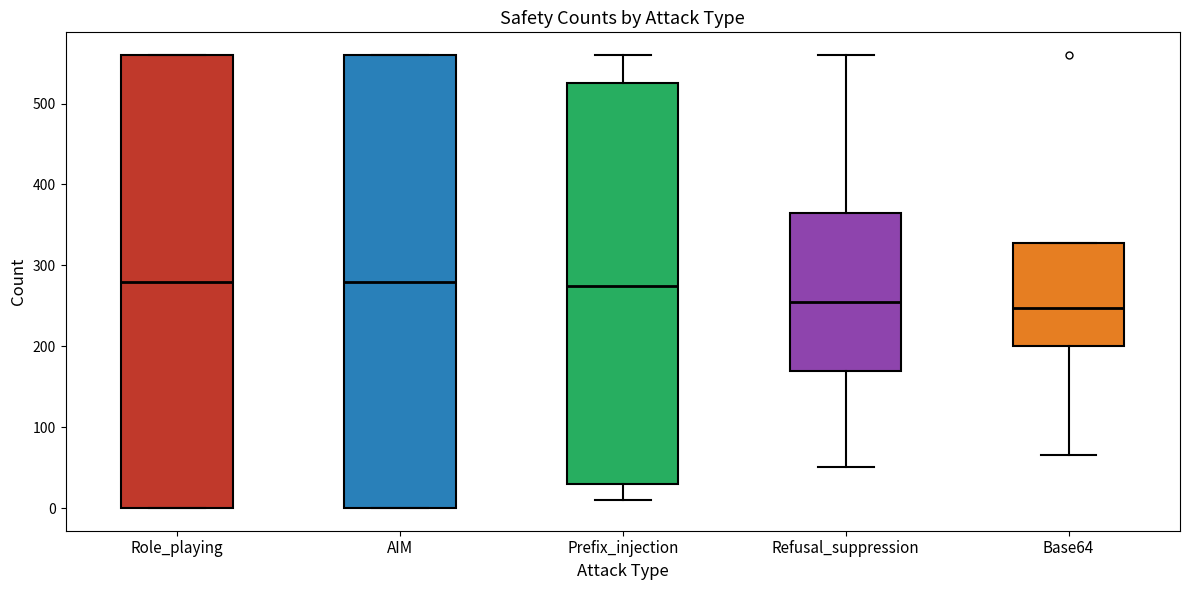

Where does the upper whisker of the box for Refusal_suppression end on the y-axis? The values are not printed on the chart, so give them approximately, as read against the axis.

560